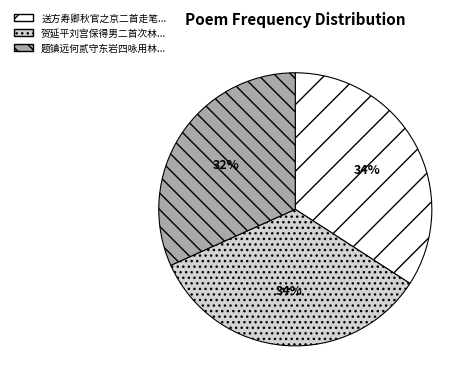

How many segments does this pie chart have?

3